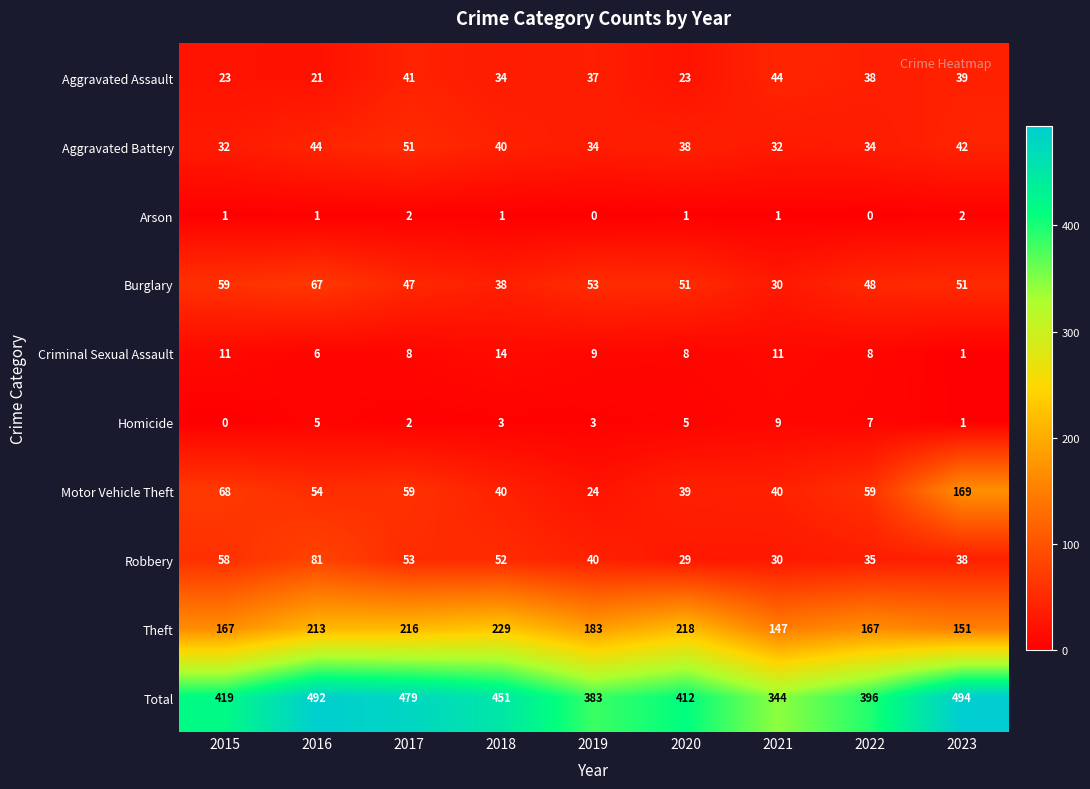

True or false: Aggravated Battery has a value of 32 at 2021.

True